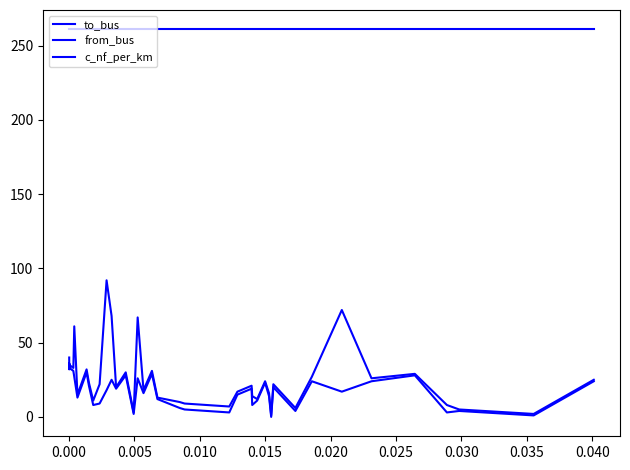

How many lines are shown in the chart?

3